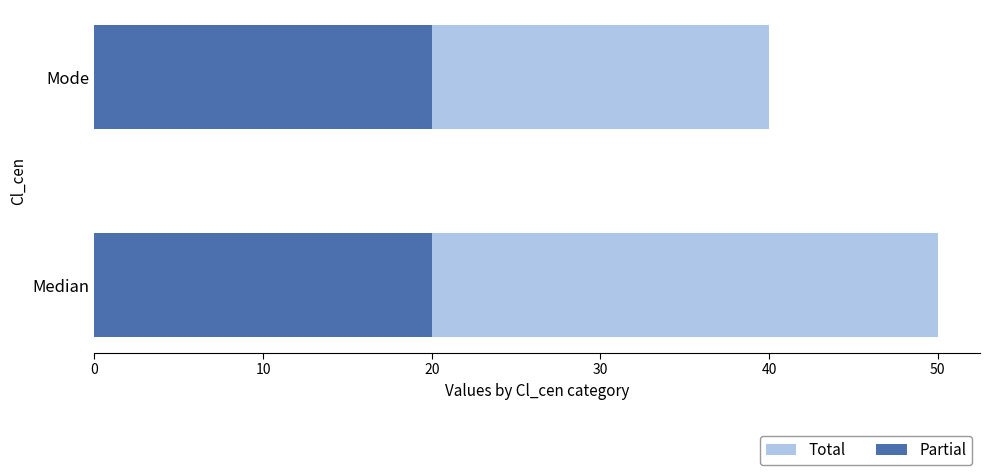

Are the bars horizontal?

Yes